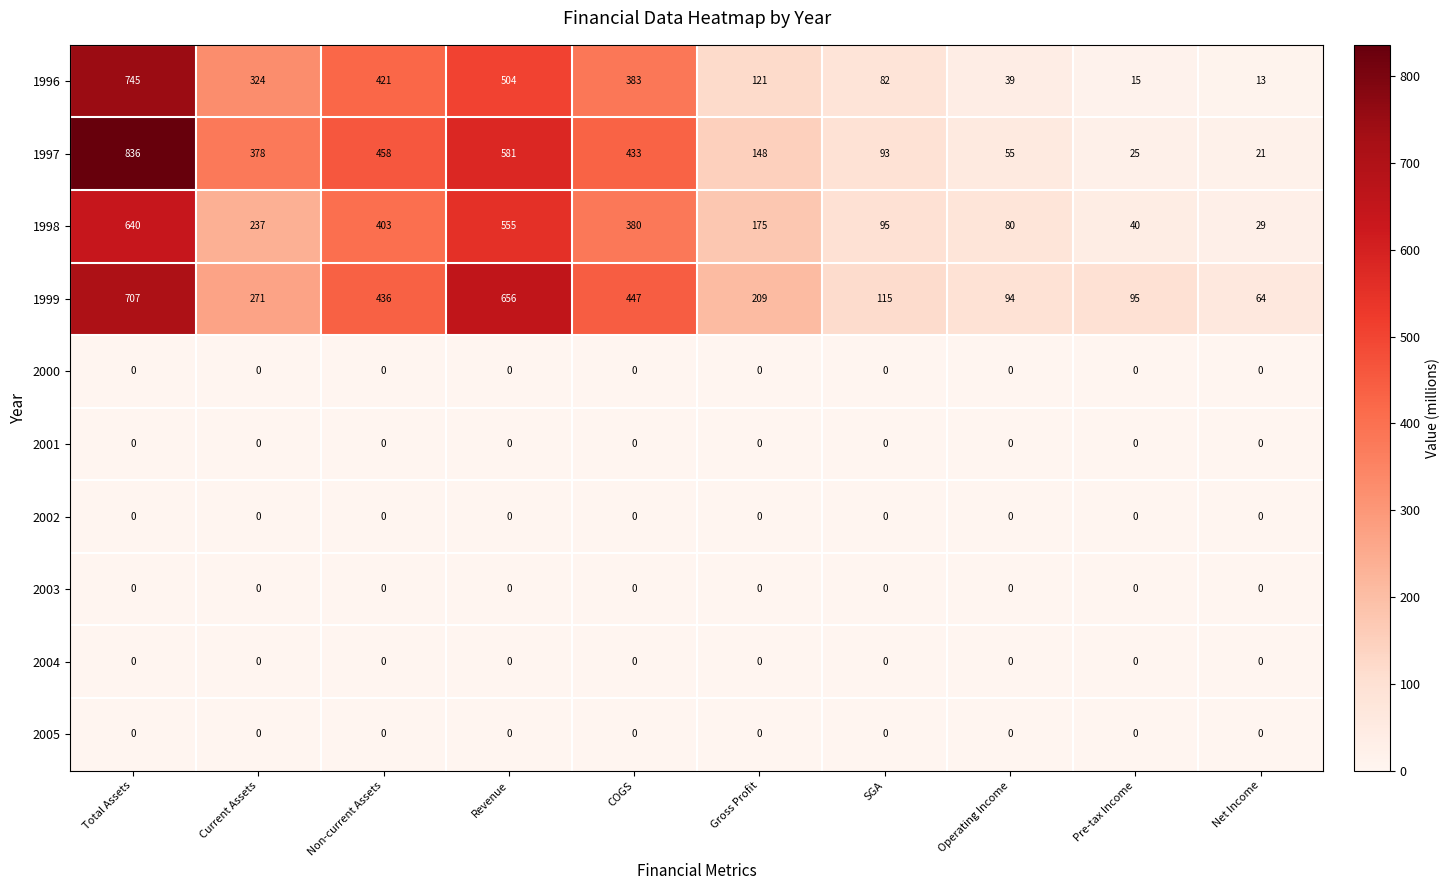

What value does the 1996 series have at Total Assets, to the nearest 50?

750